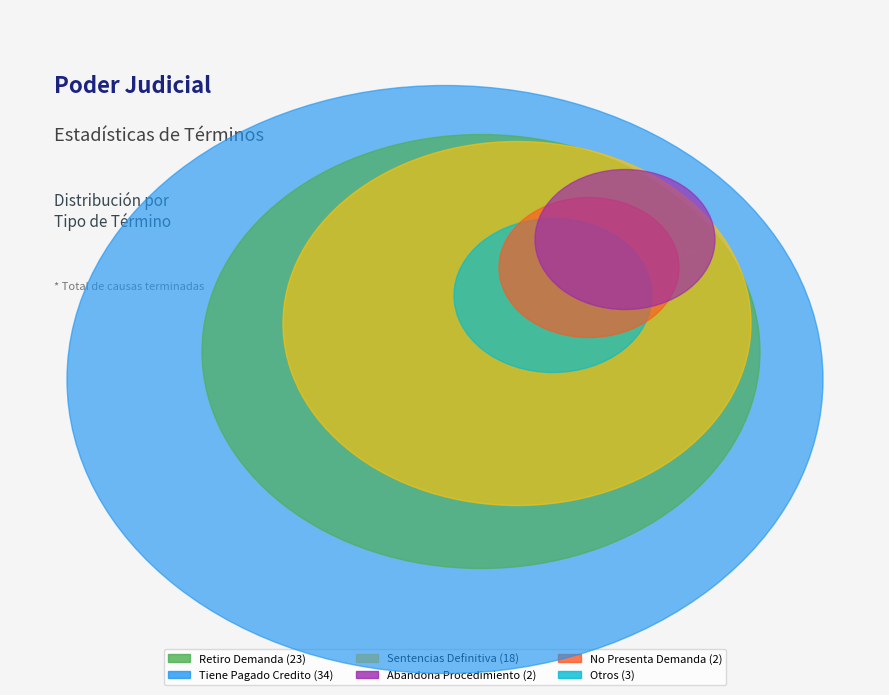

Do Abandona Procedimiento and Otros together represent more than half of the pie?

No